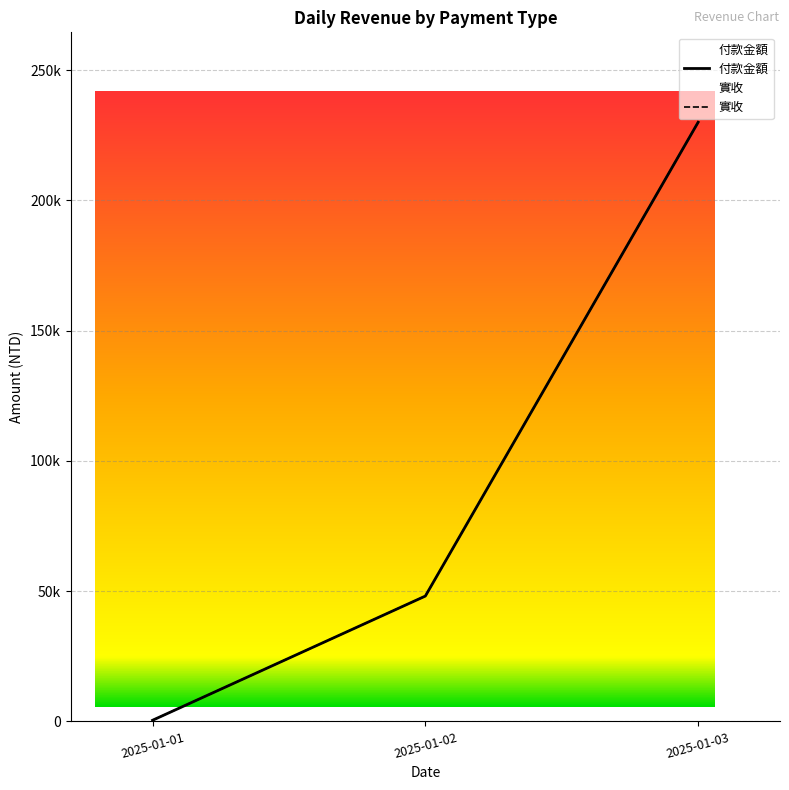

Which series has the widest spread of values?

付款金額